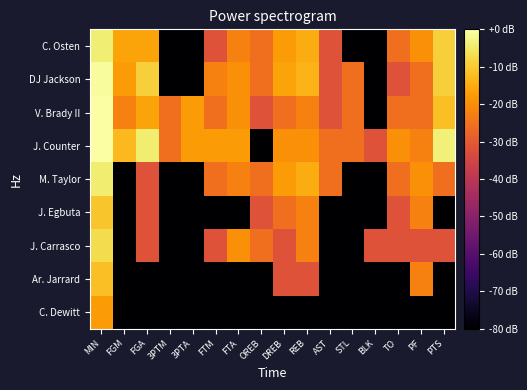

At which category is the sum across all series the highest?

MIN